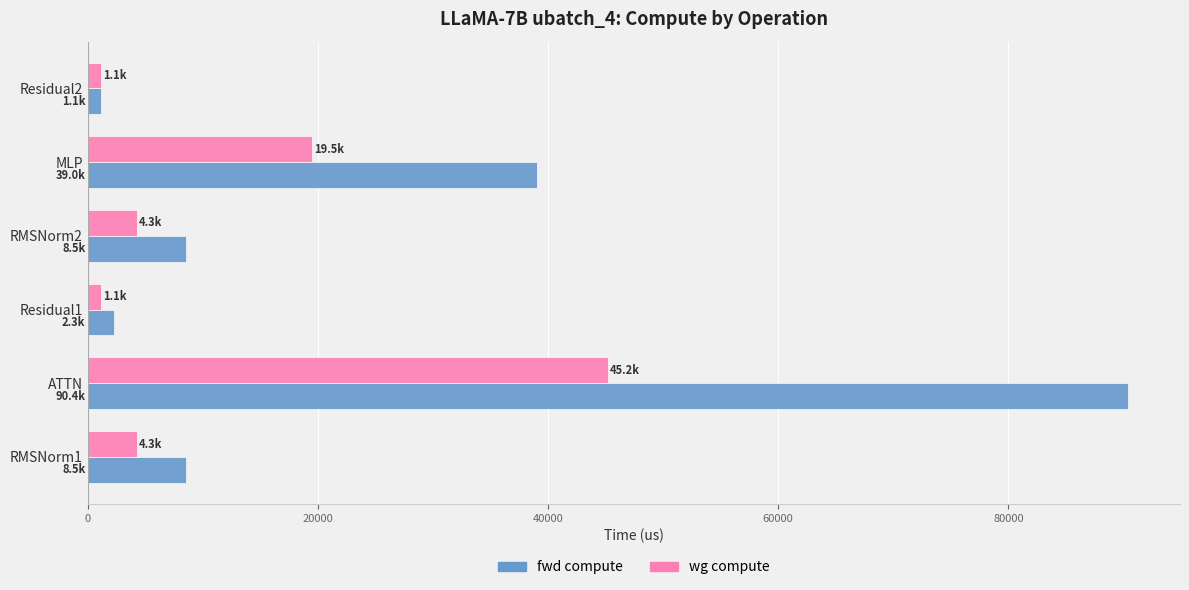

Is the value of fwd compute at ATTN greater than the value of wg compute at RMSNorm2?

Yes